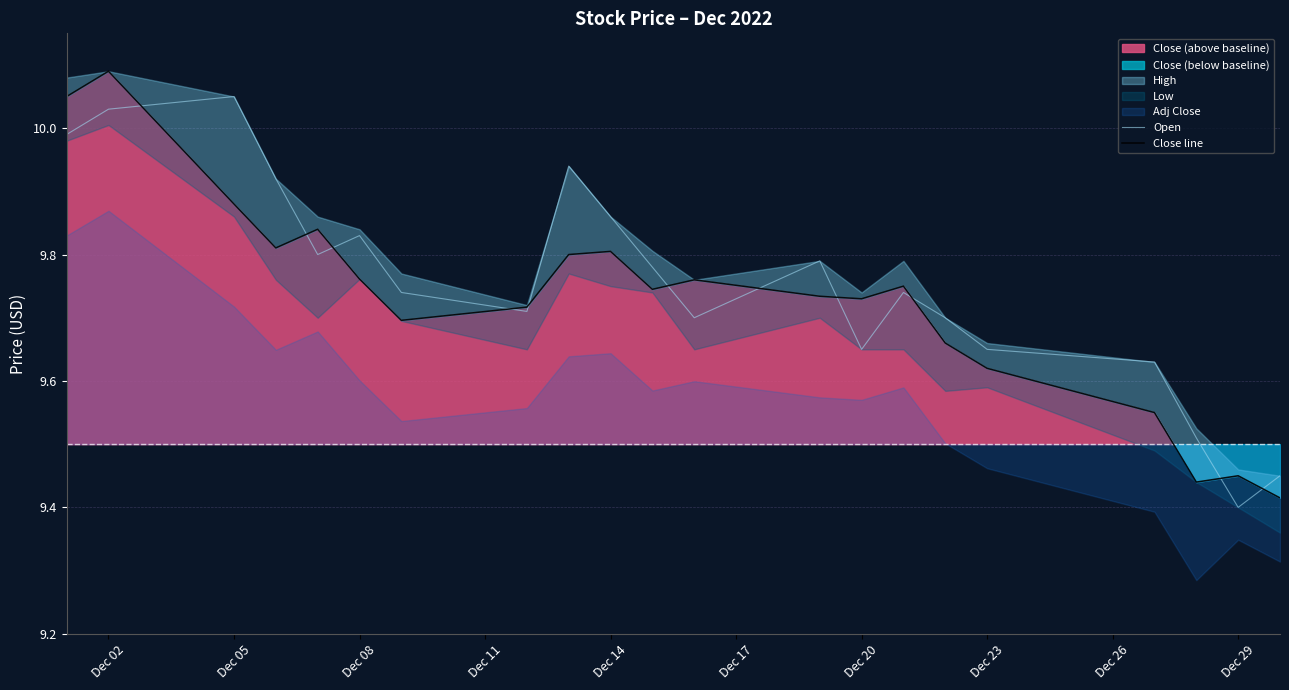

Where is Open nearest to the value 9?

Dec 29